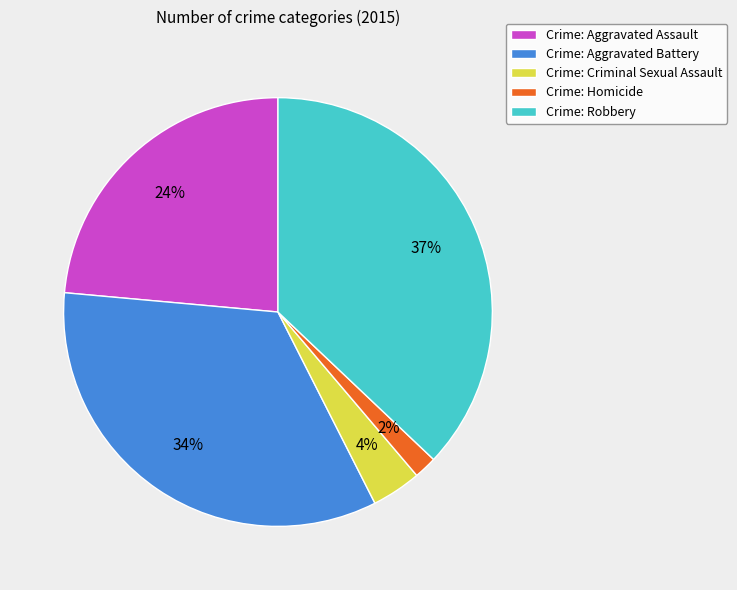

To the nearest percent, what percentage of the pie is Crime: Robbery?

37%